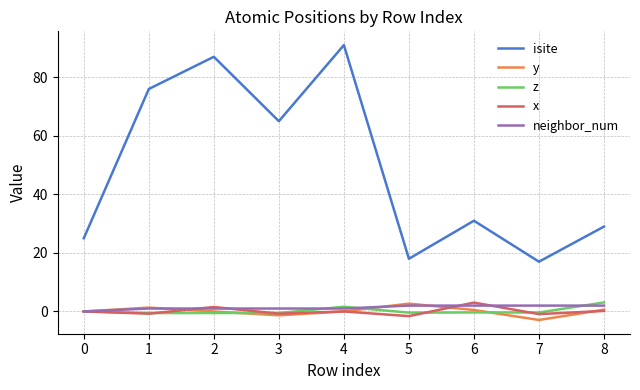

What is the total value across all series at 2?

89.0